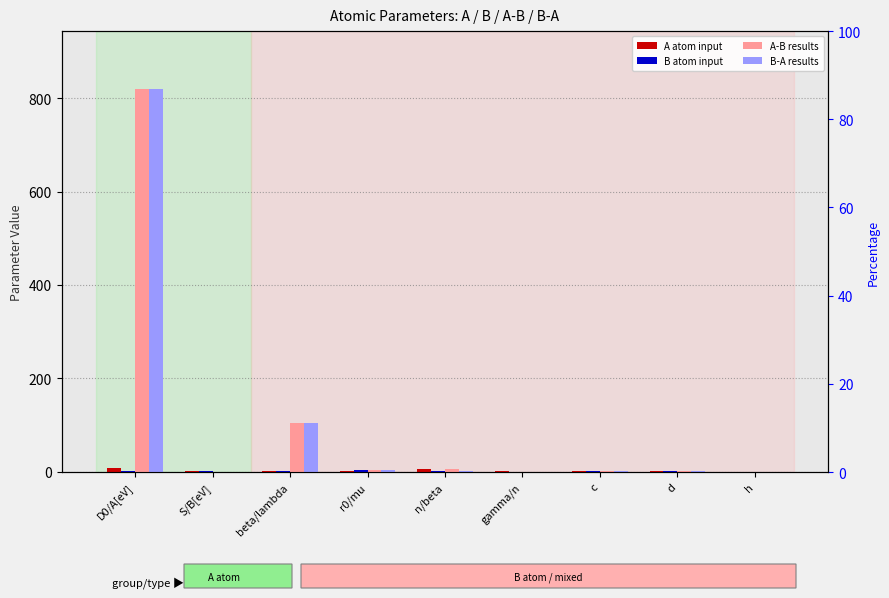

Does the chart contain stacked bars?

No